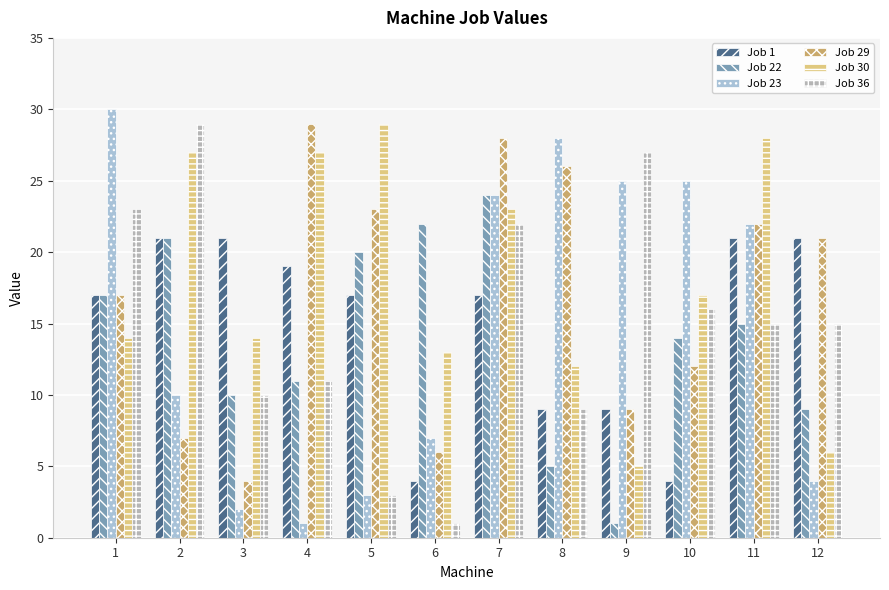

What is the difference between the Job 29 values at 4 and 1?

12